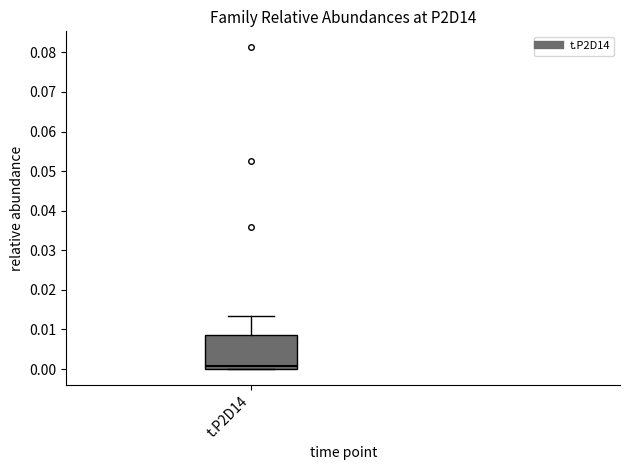

Where is the upper edge of the box for t.P2D14 on the y-axis? The values are not printed on the chart, so give them approximately, as read against the axis.

0.009